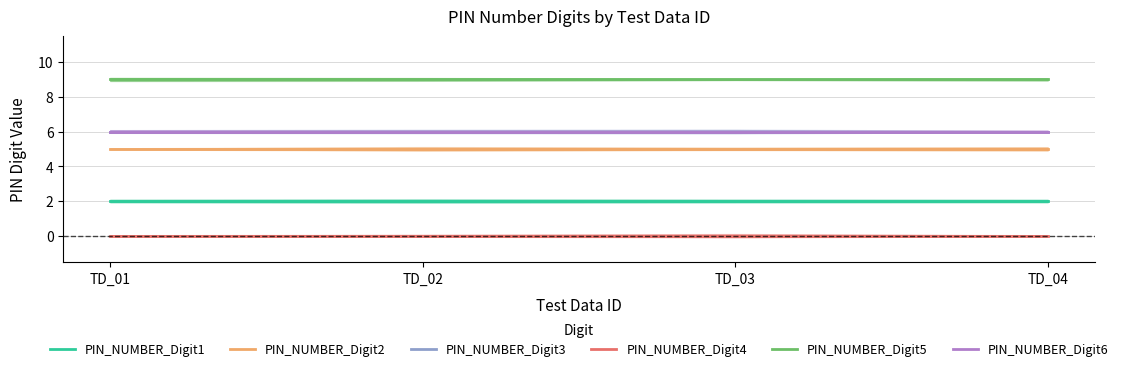

Reading left to right, transcribe all the data shown in this chart.

PIN_NUMBER_Digit1: TD_01=2	TD_02=2	TD_03=2	TD_04=2
PIN_NUMBER_Digit2: TD_01=5	TD_02=5	TD_03=5	TD_04=5
PIN_NUMBER_Digit3: TD_01=6	TD_02=6	TD_03=6	TD_04=6
PIN_NUMBER_Digit4: TD_01=0	TD_02=0	TD_03=0	TD_04=0
PIN_NUMBER_Digit5: TD_01=9	TD_02=9	TD_03=9	TD_04=9
PIN_NUMBER_Digit6: TD_01=6	TD_02=6	TD_03=6	TD_04=6